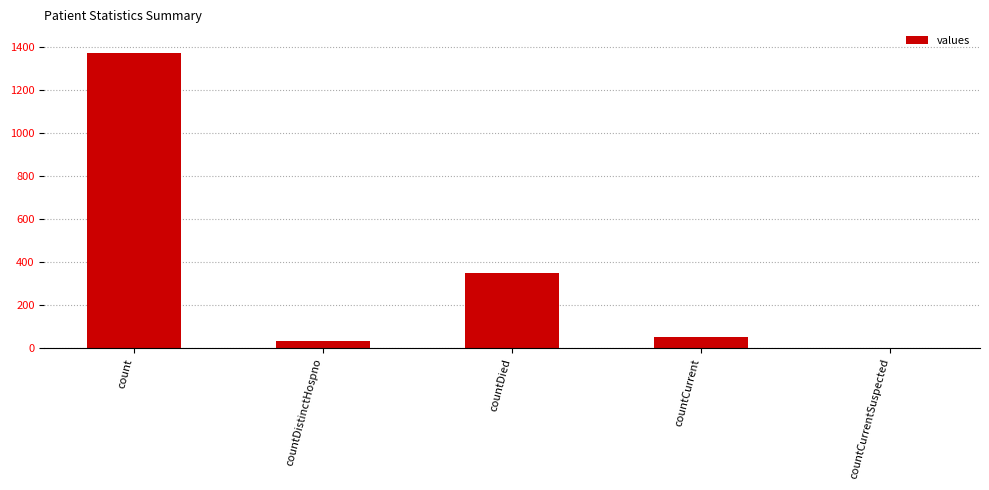

At which category does the chart reach its peak across all series?

count